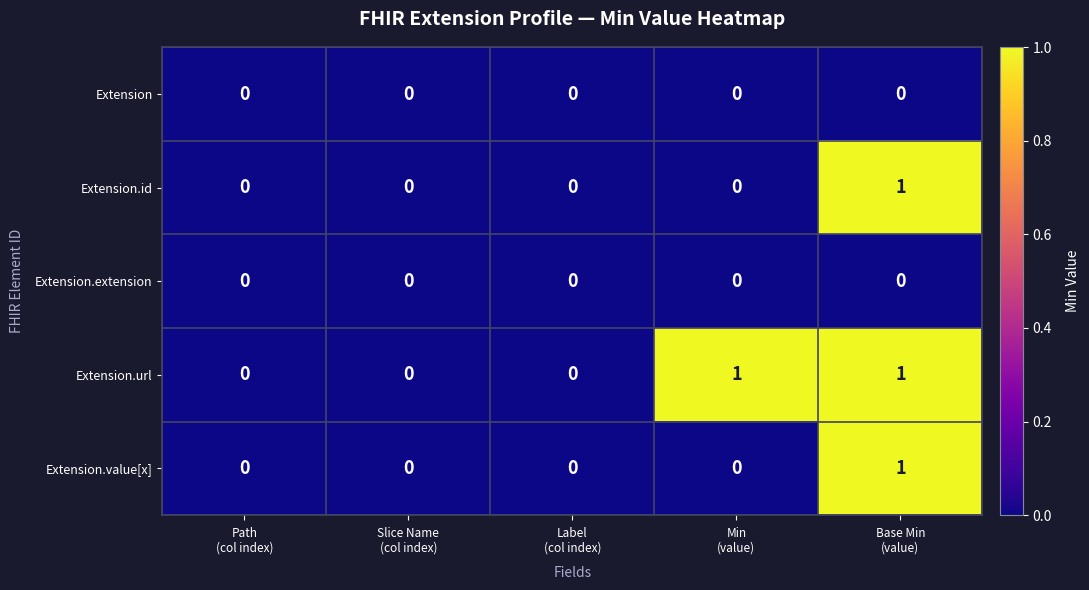

Which series has the largest total across all categories?

Extension.url